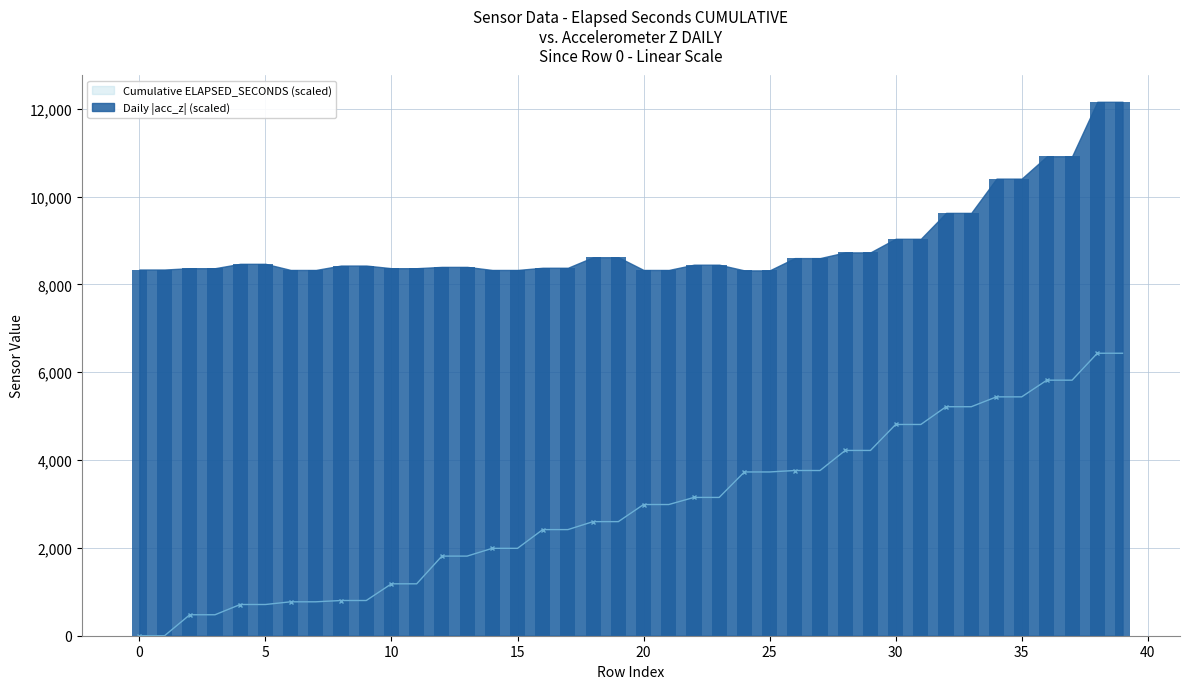

The value of Cumulative ELAPSED_SECONDS (scaled) at 30 is 6656.2. True or false?

False